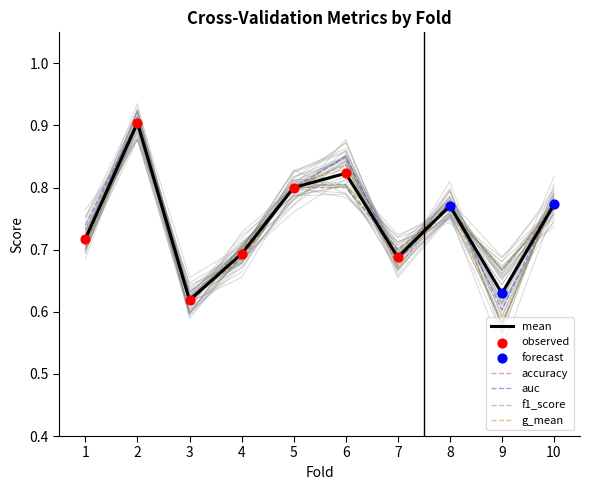

Which series contains the highest Y value?

auc